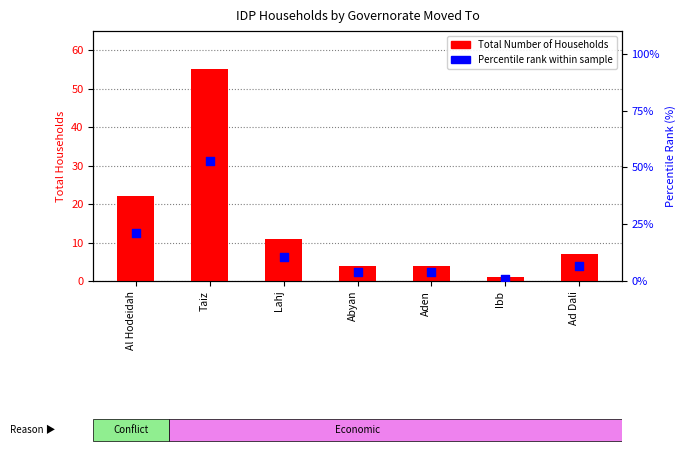

What is the total value across all series at Al Hodeidah?

43.2